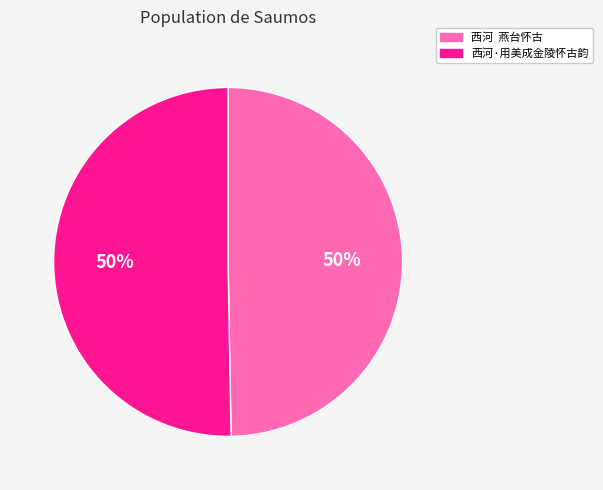

How many segments does this pie chart have?

2